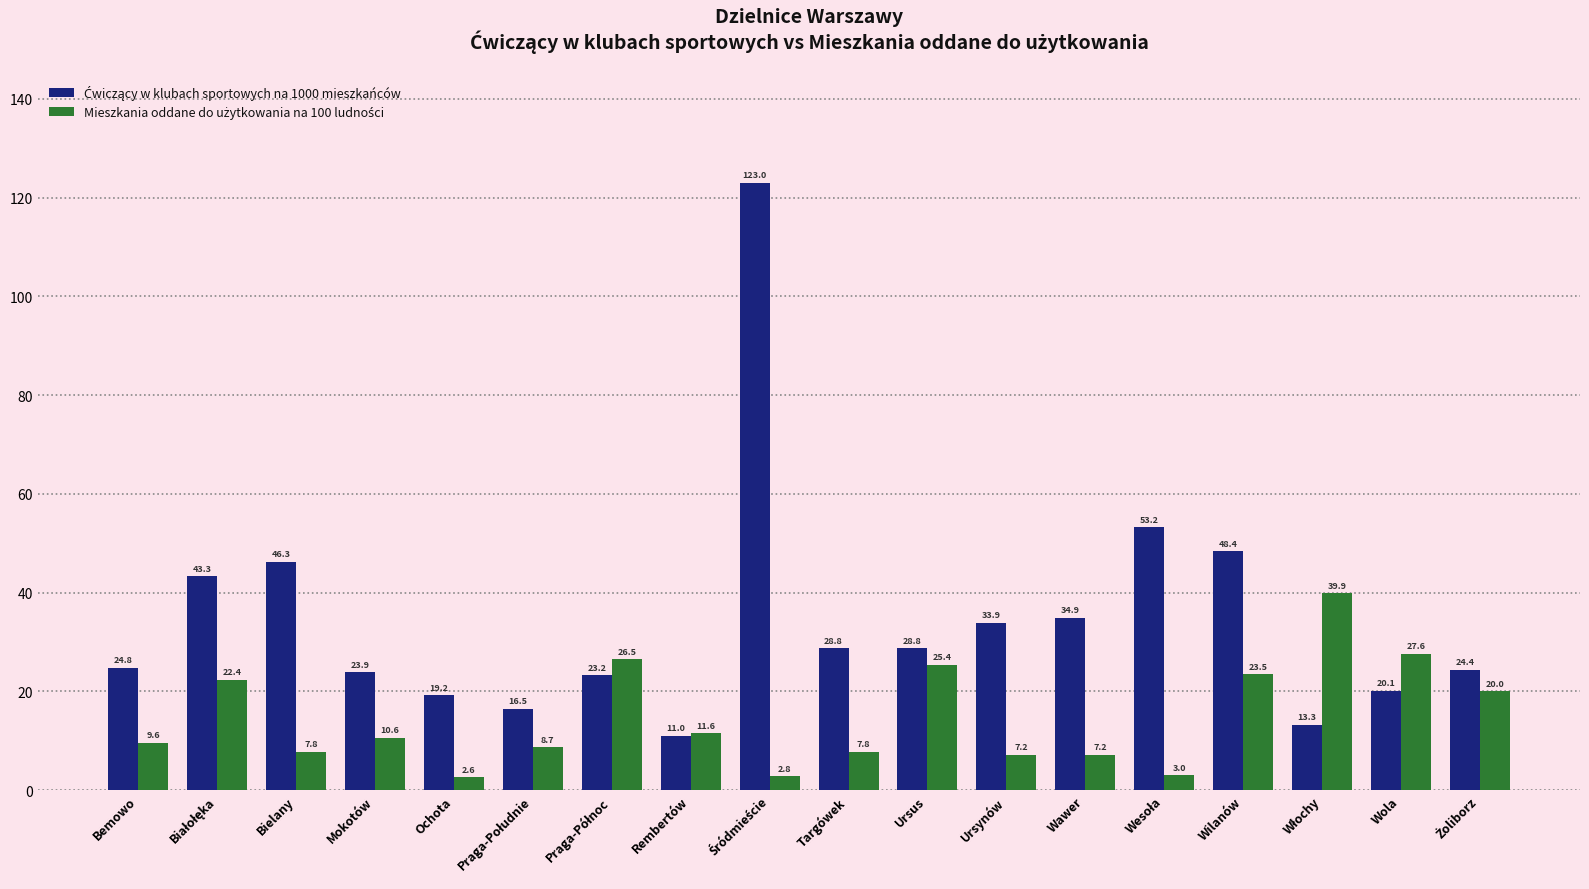

What is the total value across all series at Wawer?

42.1